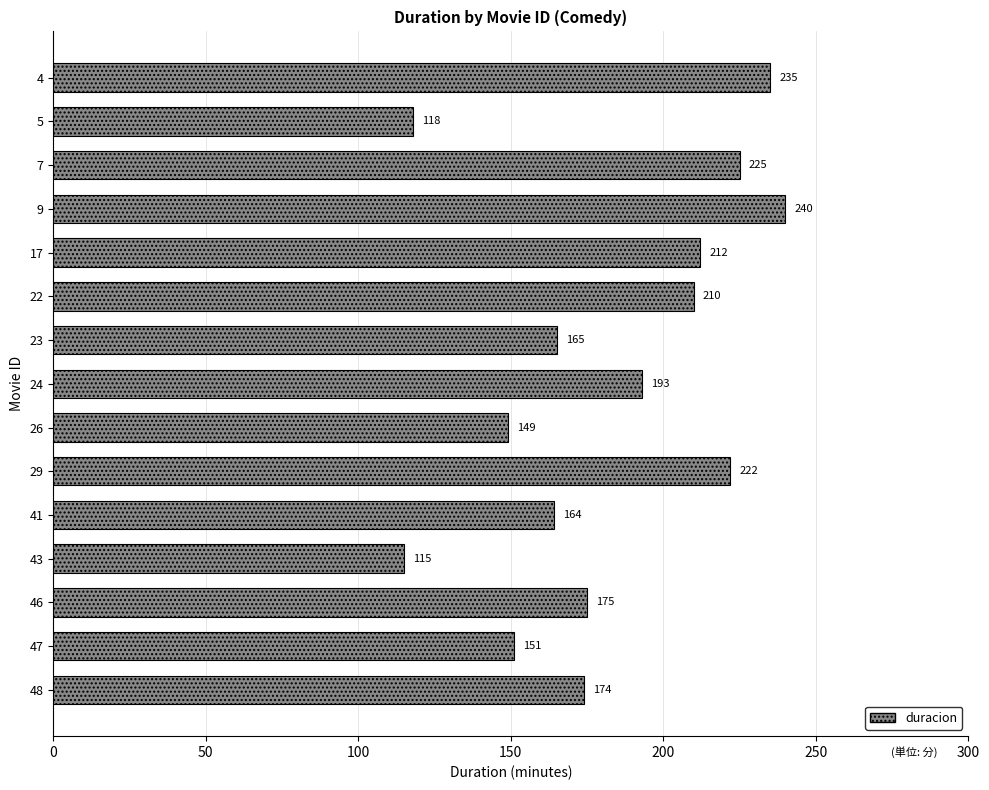

How many bars are there in total?

15